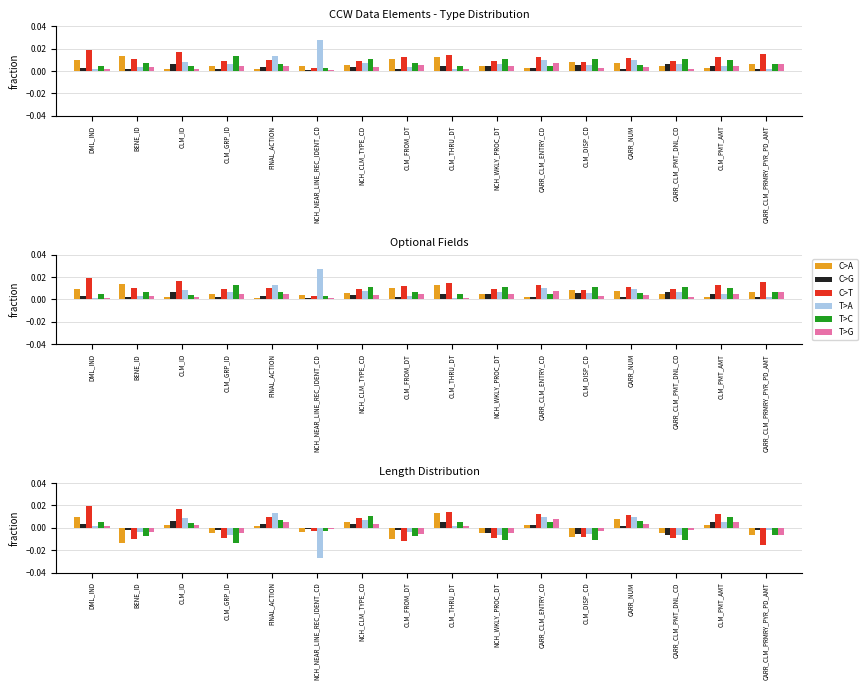

True or false: T>A has a value of -0.0 at CLM_DISP_CD.

False